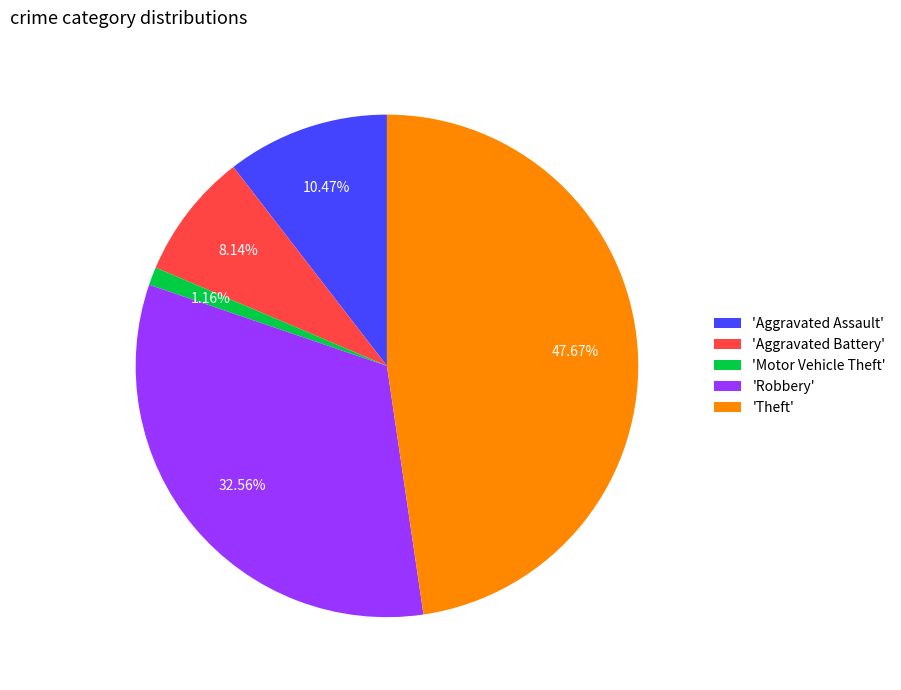

Approximately how many times larger is the value at 'Robbery' compared to 'Theft'?

0.7